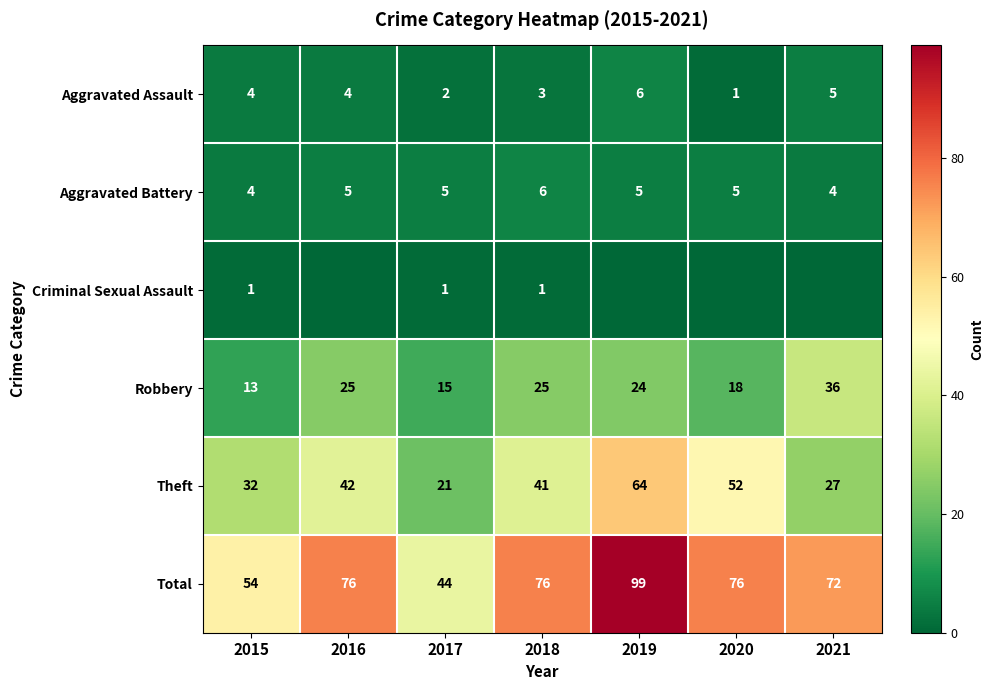

Is it true that Total equals 110 at 2016?

False